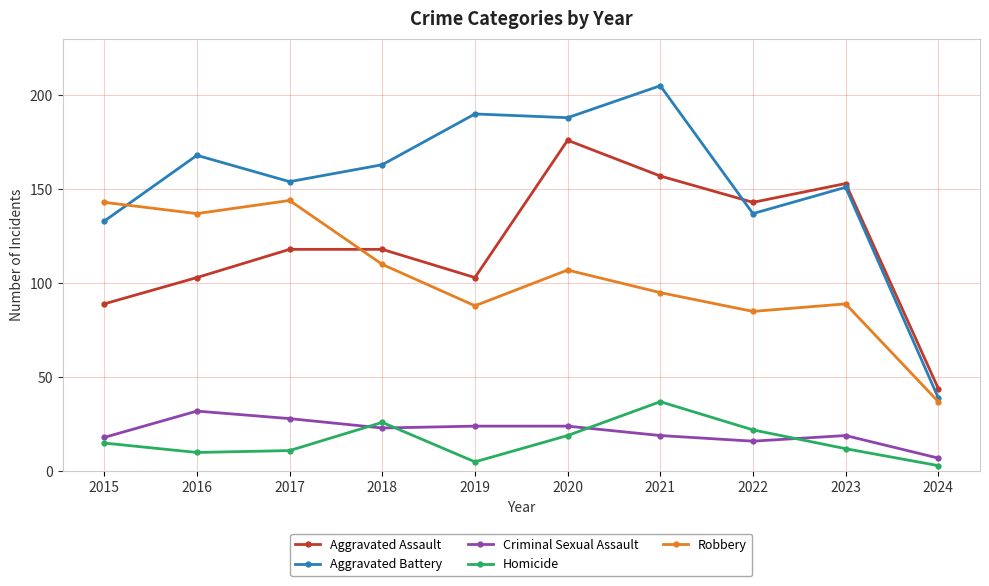

Reading left to right, extract all data points from this chart.

Aggravated Assault: 2015=89	2016=103	2017=118	2018=118	2019=103	2020=176	2021=157	2022=143	2023=153	2024=44
Aggravated Battery: 2015=133	2016=168	2017=154	2018=163	2019=190	2020=188	2021=205	2022=137	2023=151	2024=39
Criminal Sexual Assault: 2015=18	2016=32	2017=28	2018=23	2019=24	2020=24	2021=19	2022=16	2023=19	2024=7
Homicide: 2015=15	2016=10	2017=11	2018=26	2019=5	2020=19	2021=37	2022=22	2023=12	2024=3
Robbery: 2015=143	2016=137	2017=144	2018=110	2019=88	2020=107	2021=95	2022=85	2023=89	2024=37